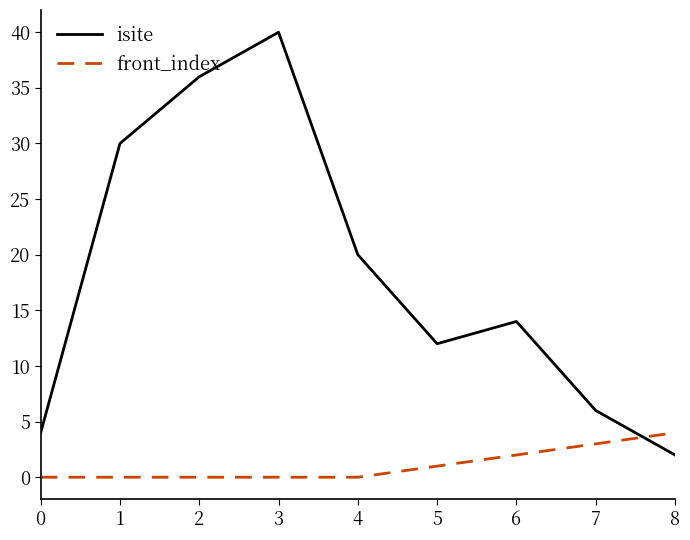

True or false: isite has a value of 6 at 7.

True